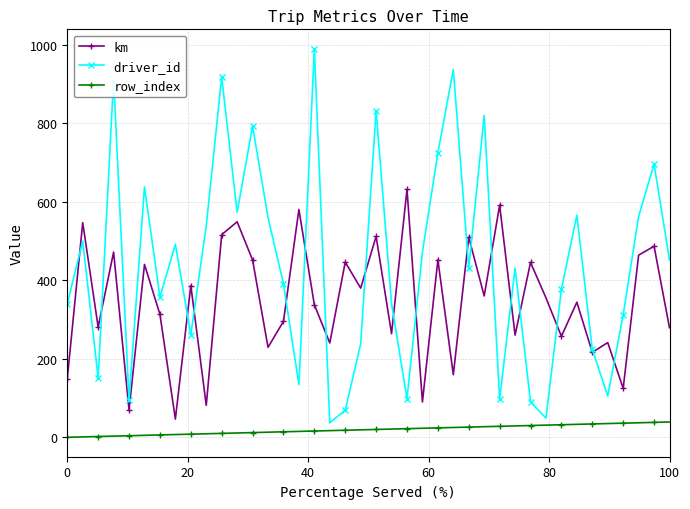

True or false: row_index and km cross at least once.

False